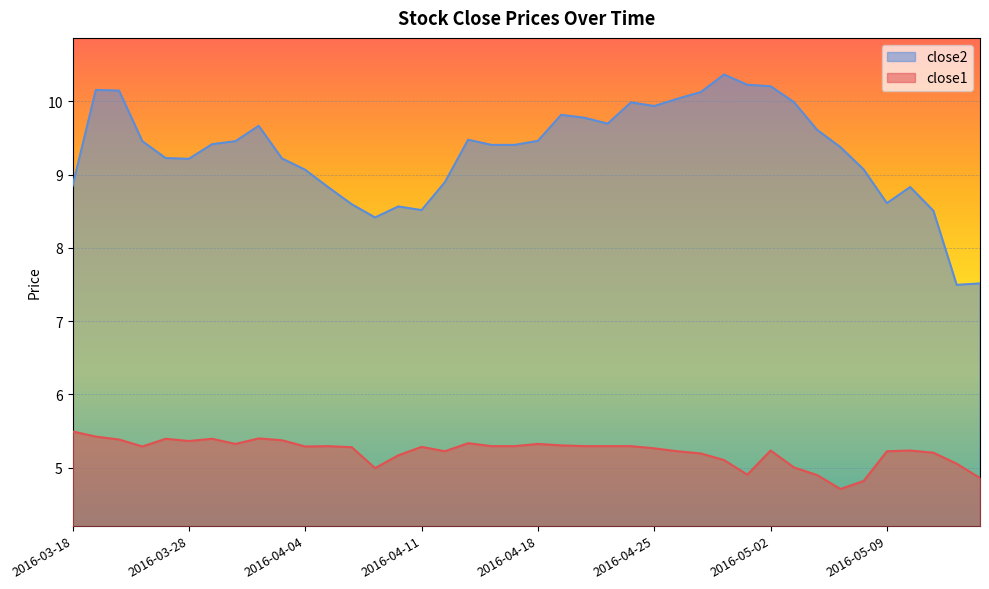

Between 2016-03-28 and 2016-05-11, which series saw the biggest shift?

close2